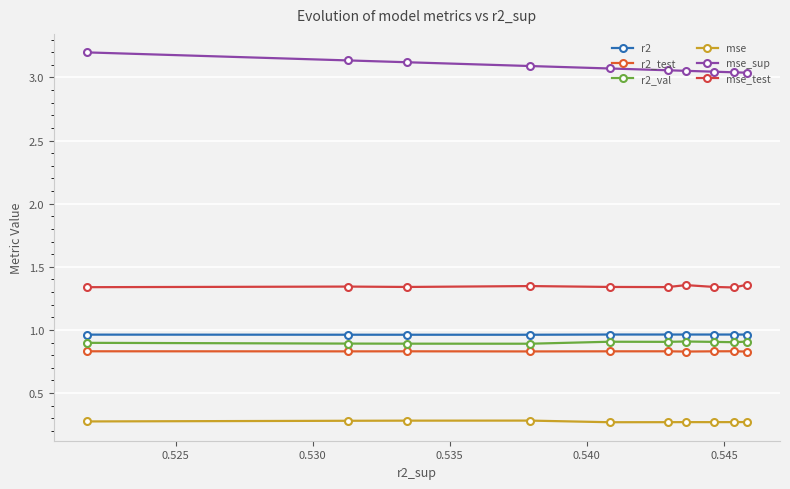

What is the label of the 5th point from the left?

0.540